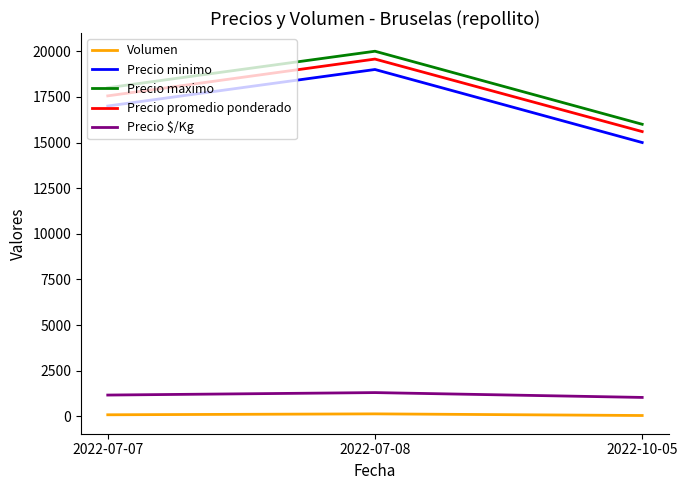

What is the difference between the highest and lowest values at 2022-10-05?

15950